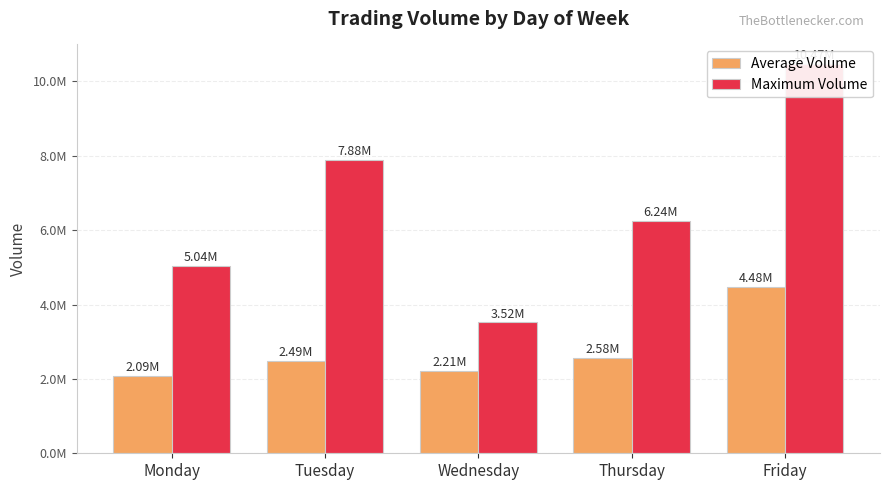

The Average Volume series shows 2490784 at Tuesday. True or false?

True